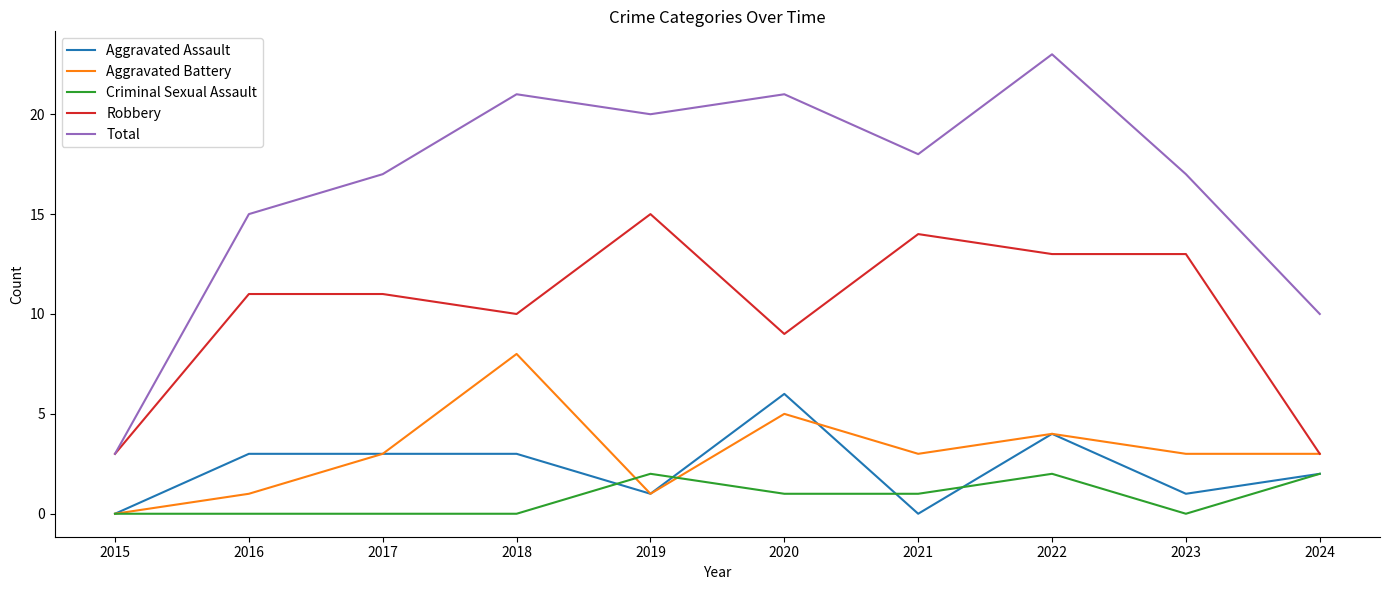

At which category is the sum across all series the highest?

2022